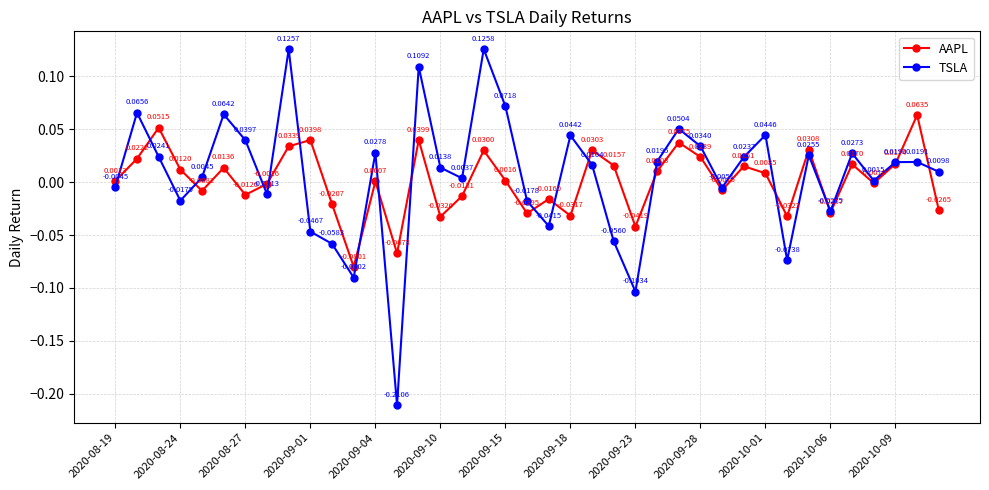

Which series has the largest range (max minus min)?

TSLA